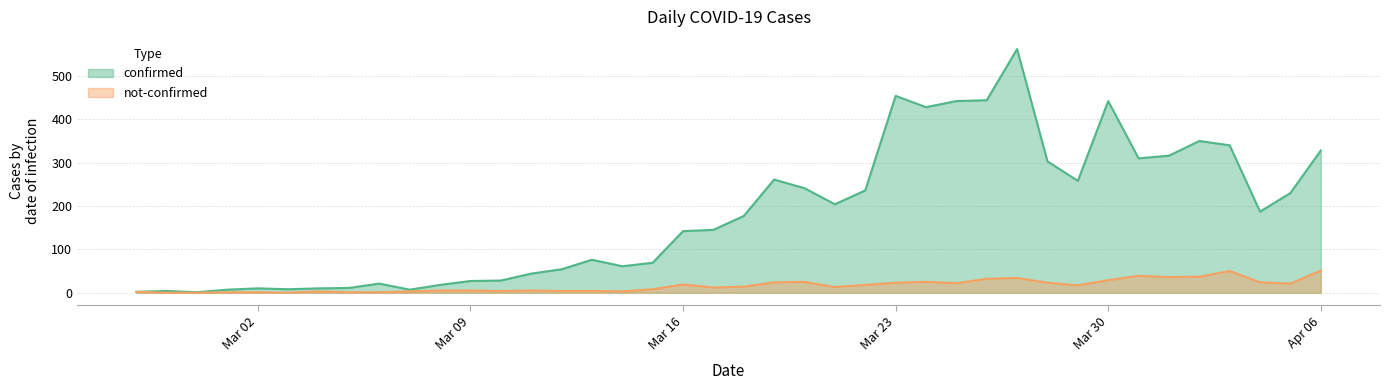

Reading right to left, transcribe all the data shown in this chart.

confirmed: 328	230	187	340	350	316	310	442	258	303	562	444	442	428	454	236	204	241	261	177	145	142	69	61	76	54	44	28	27	18	7	21	11	10	8	10	7	1	4	2
not-confirmed: 51	21	24	50	37	36	39	29	17	23	34	32	22	25	23	18	13	25	24	14	12	19	8	3	4	4	5	4	5	5	3	1	1	3	0	1	1	0	0	2